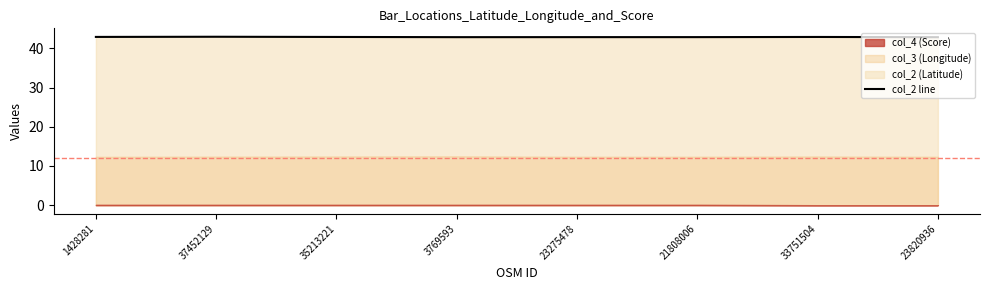

How many lines are shown in the chart?

1